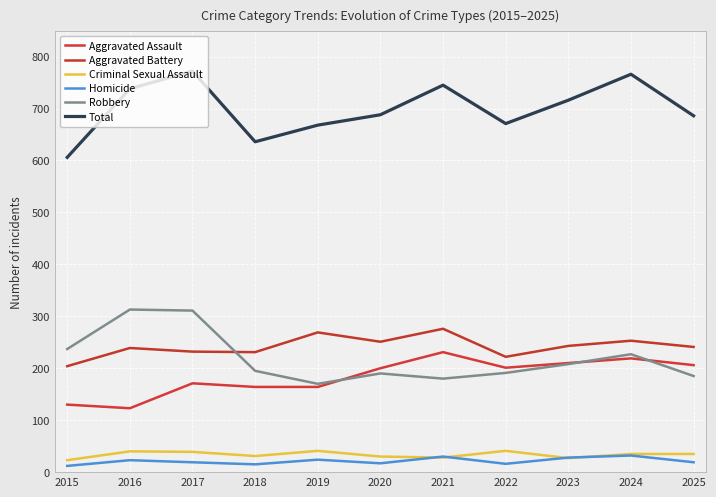

Which series has the largest range (max minus min)?

Total